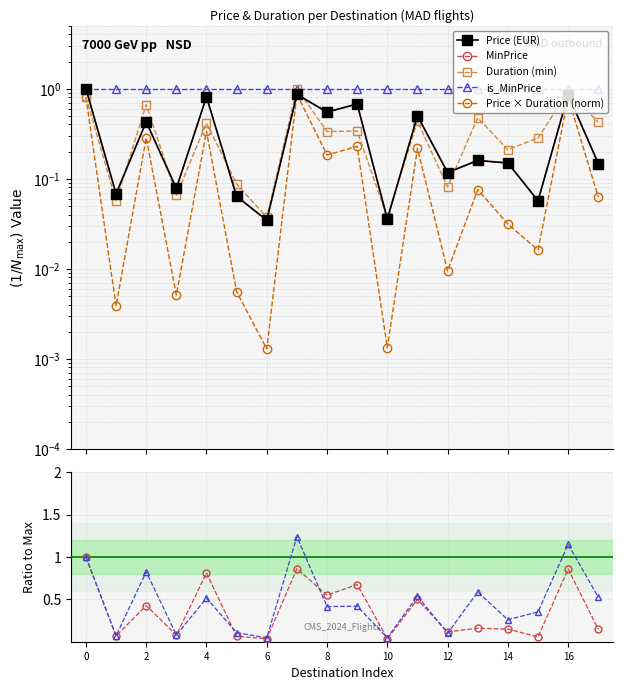

True or false: Duration and Ratio_Duration intersect in this chart.

False